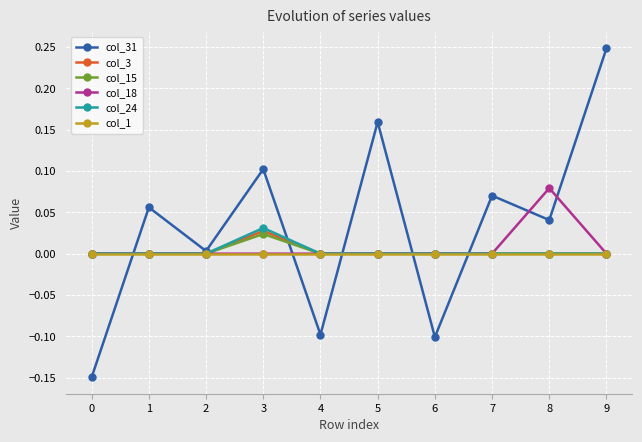

Which series has the largest total across all categories?

col_31